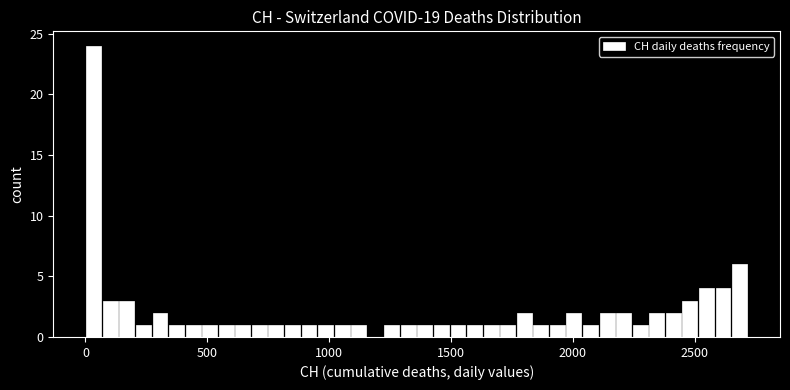

Read against the x-axis, roughly where is the centre of the tallest bar?

50